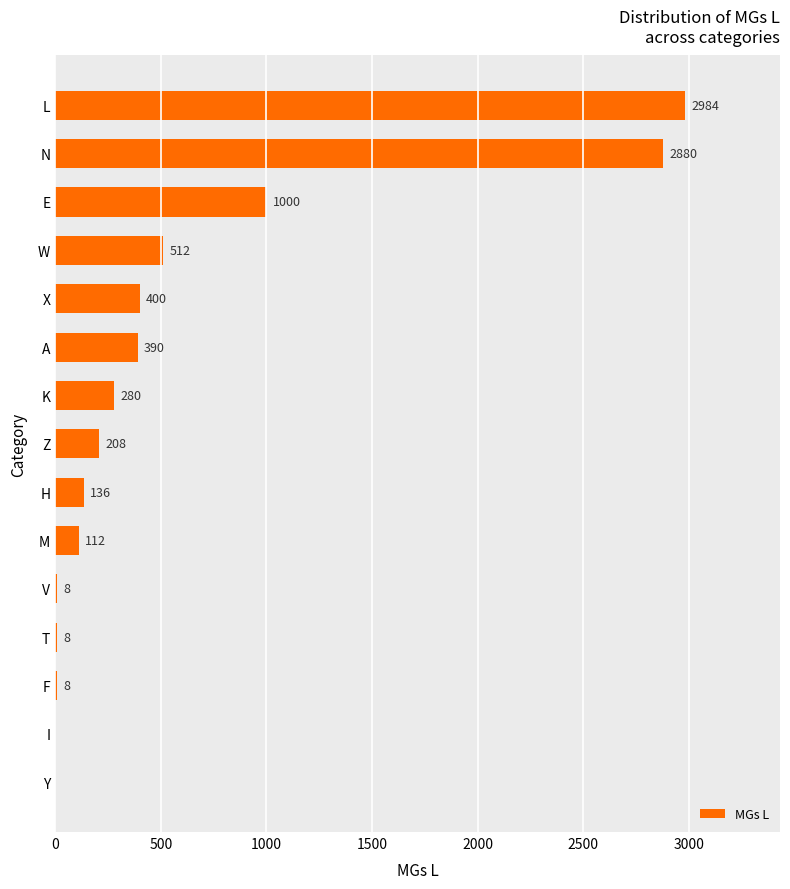

What is the sum of the values at M and W?

624